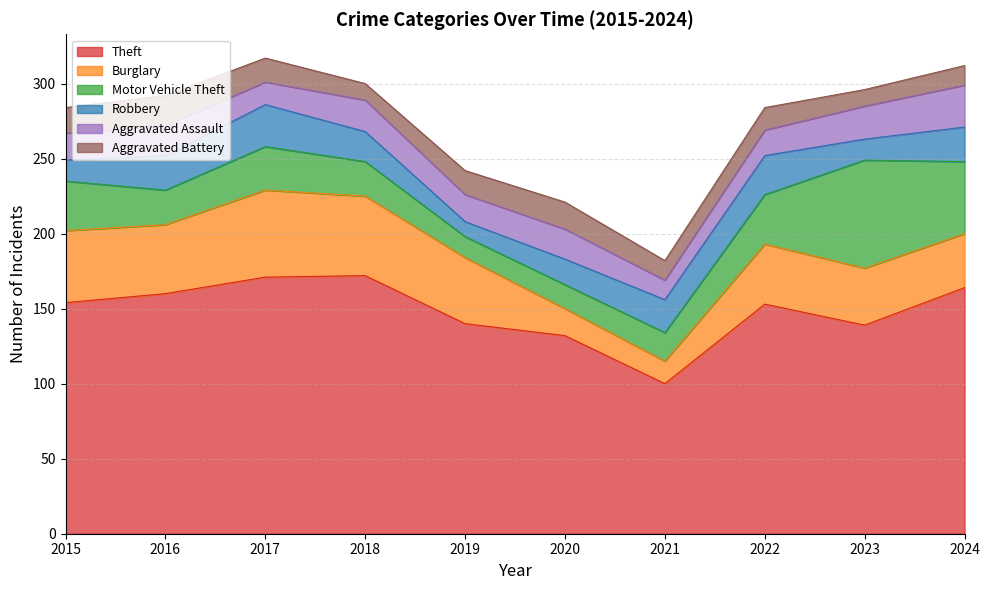

How many lines are shown in the chart?

6